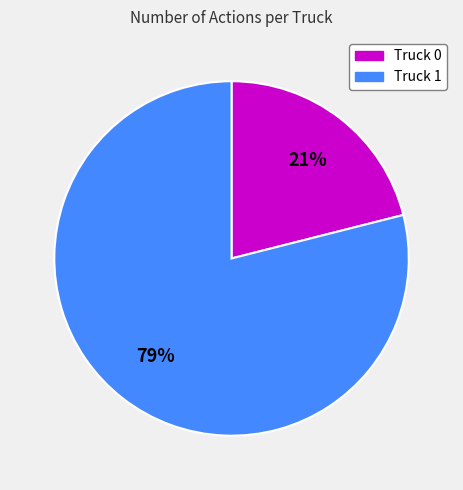

To the nearest percent, what percentage of the pie is Truck 1?

79%